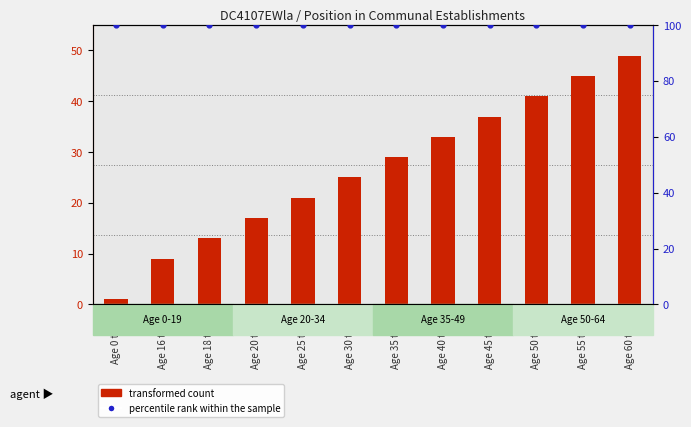

Is the value of percentile rank within the sample at Age 35 to 39 greater than the value of transformed count at Age 35 to 39?

Yes